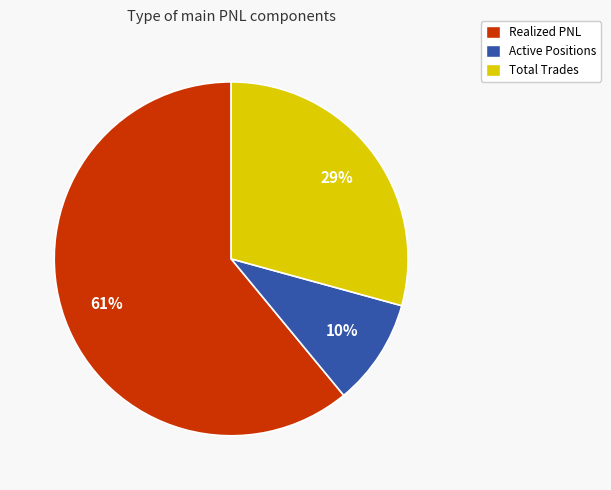

True or false: Active Positions accounts for 24% of the total.

False